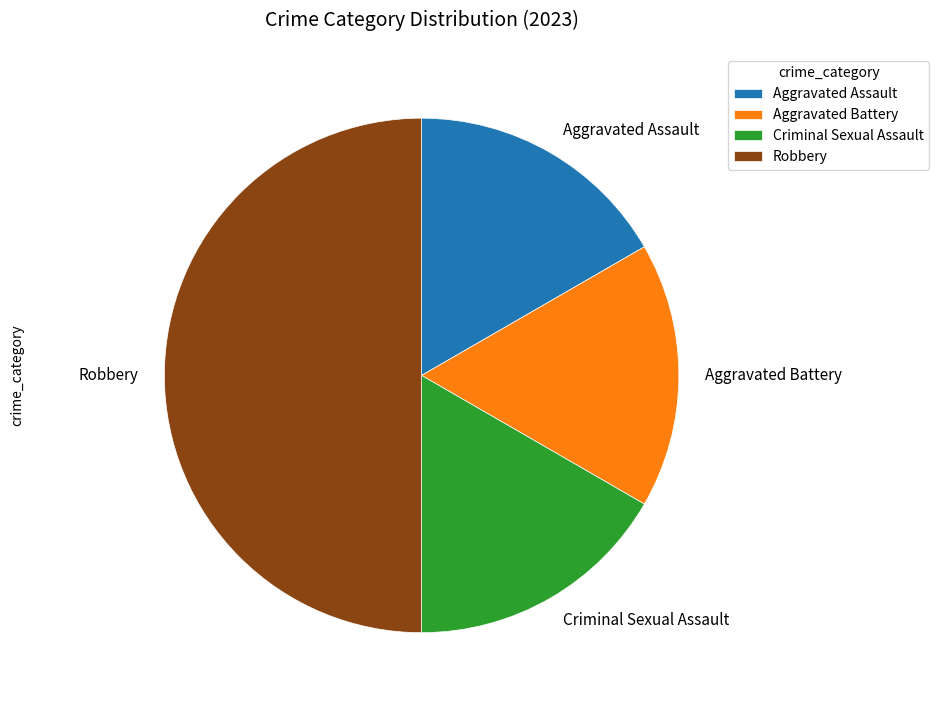

How many slices are in this pie chart?

4